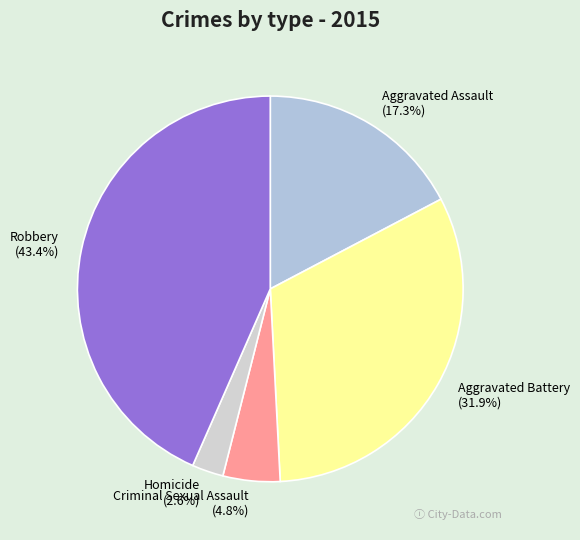

Which slice is the largest?

Robbery